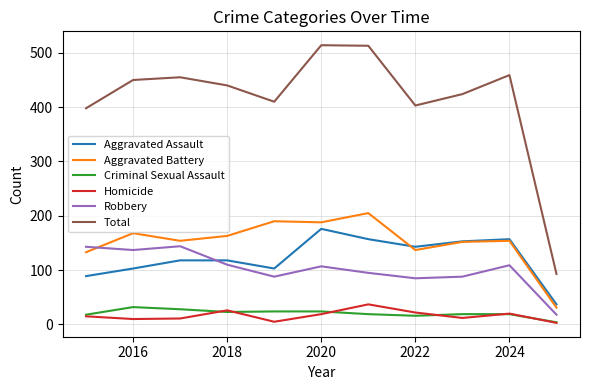

List the series in order of their peak value, lowest first.

Criminal Sexual Assault, Homicide, Robbery, Aggravated Assault, Aggravated Battery, Total